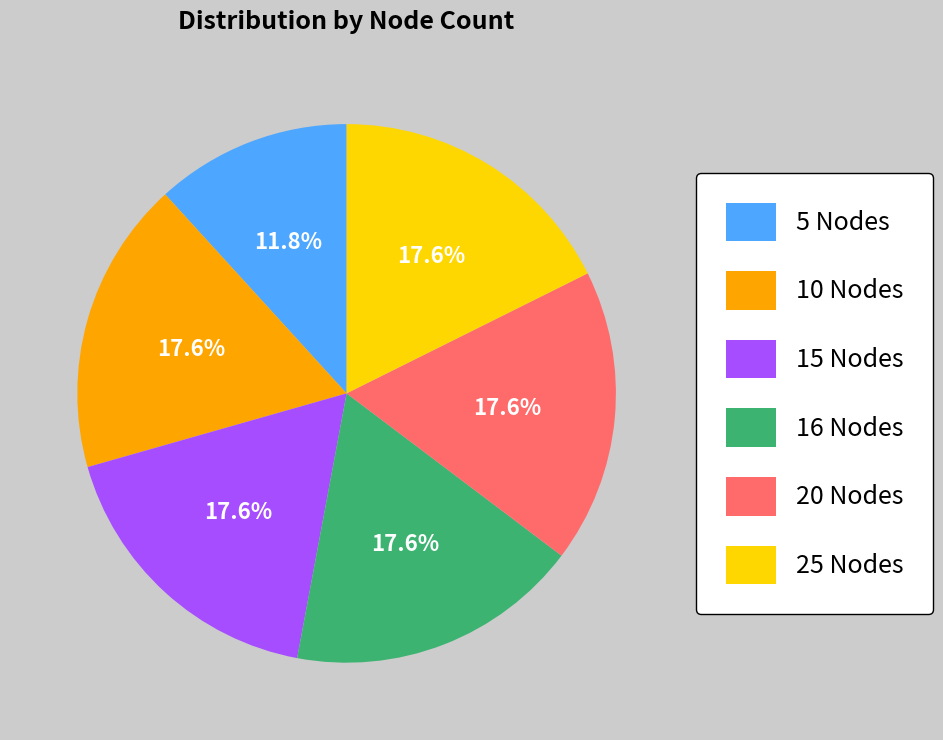

Approximately how many times larger is the value at 10 Nodes compared to 25 Nodes?

1.0